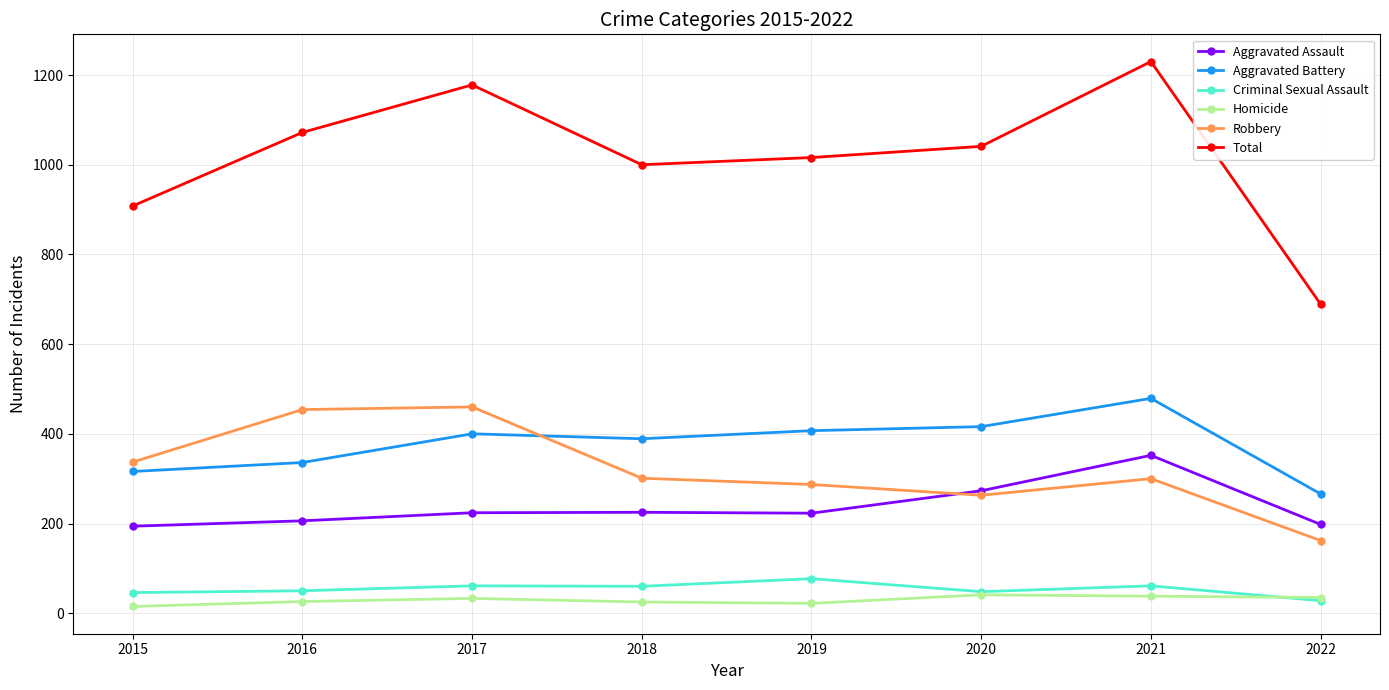

Is the value of Aggravated Battery at 2021 greater than the value of Homicide at 2015?

Yes